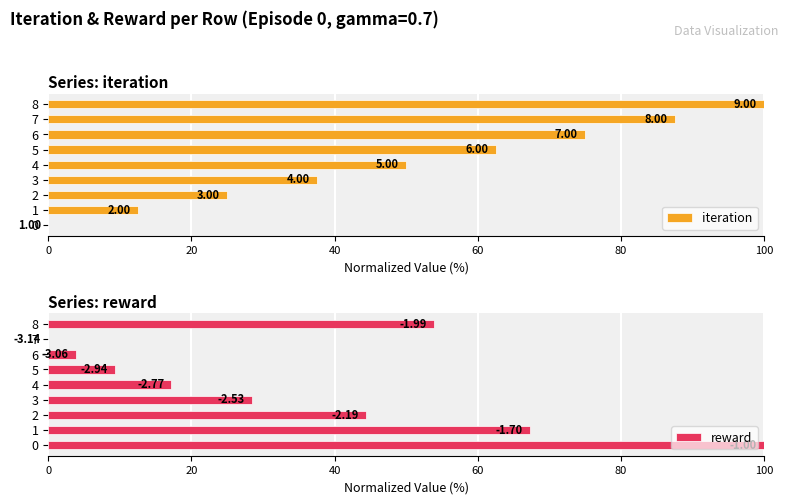

What is the spread (max minus min) of values at 4?

32.8